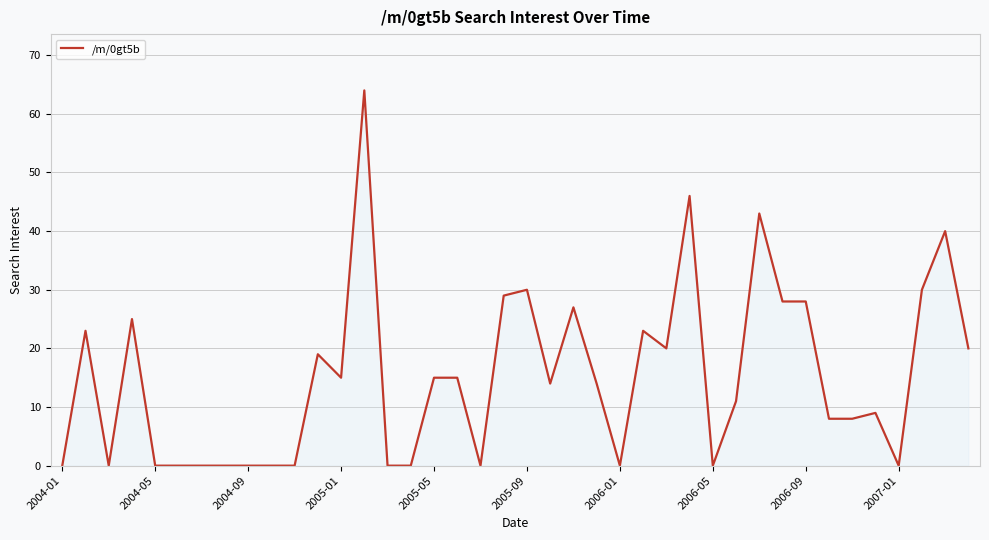

Reading left to right, extract all data points from this chart.

0	23	0	25	0	0	0	0	0	0	0	19	15	64	0	0	15	15	0	29	30	14	27	14	0	23	20	46	0	11	43	28	28	8	8	9	0	30	40	20